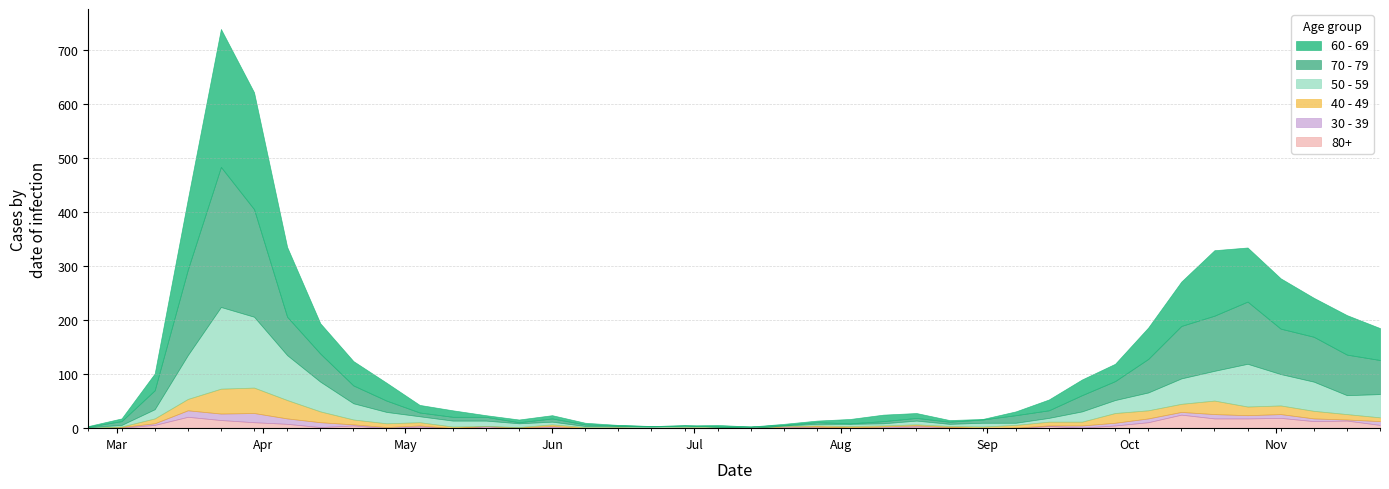

What is the greatest value displayed?

259